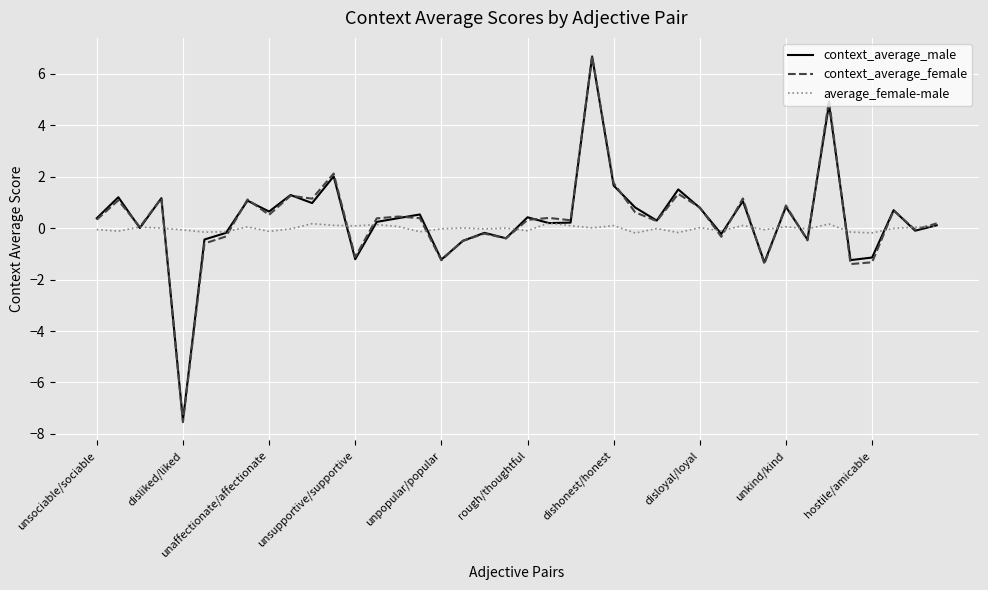

What is the greatest value displayed?

6.7